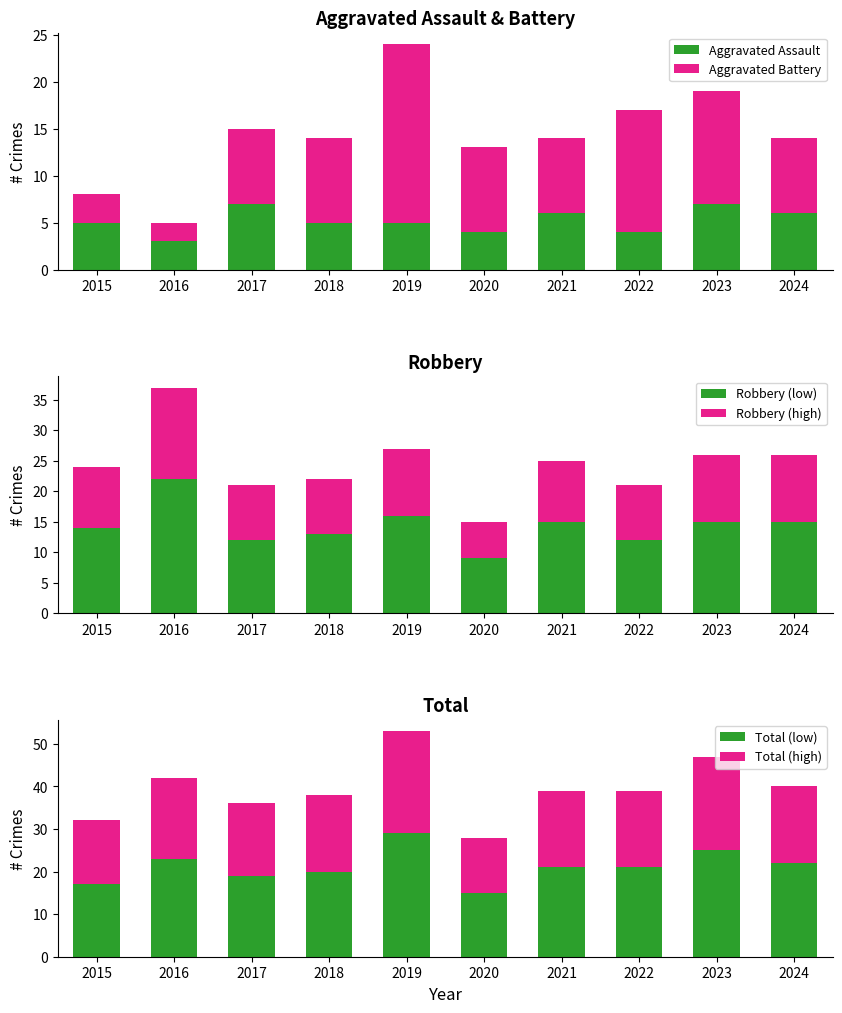

Which category has the lowest value in the Robbery (high) series?

2020